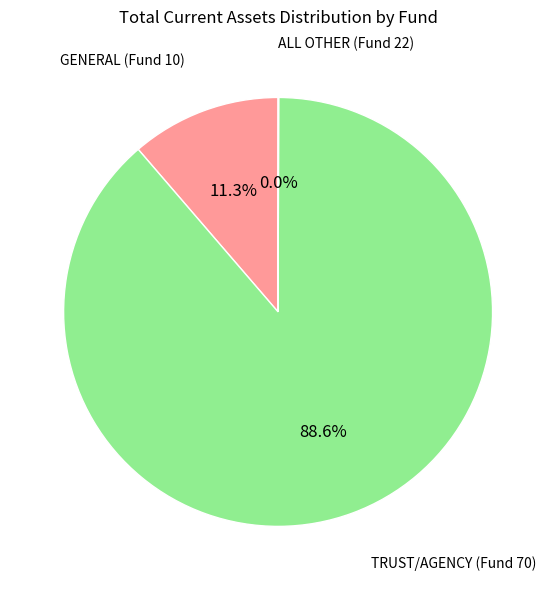

What is the largest slice in the pie chart?

TRUST/AGENCY (Fund 70)